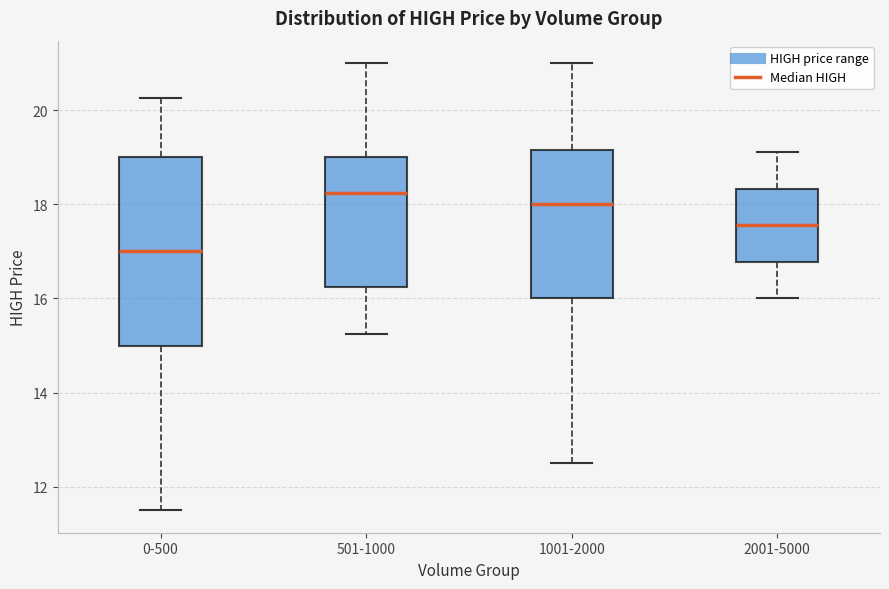

Which box has the lowest median line?

0-500